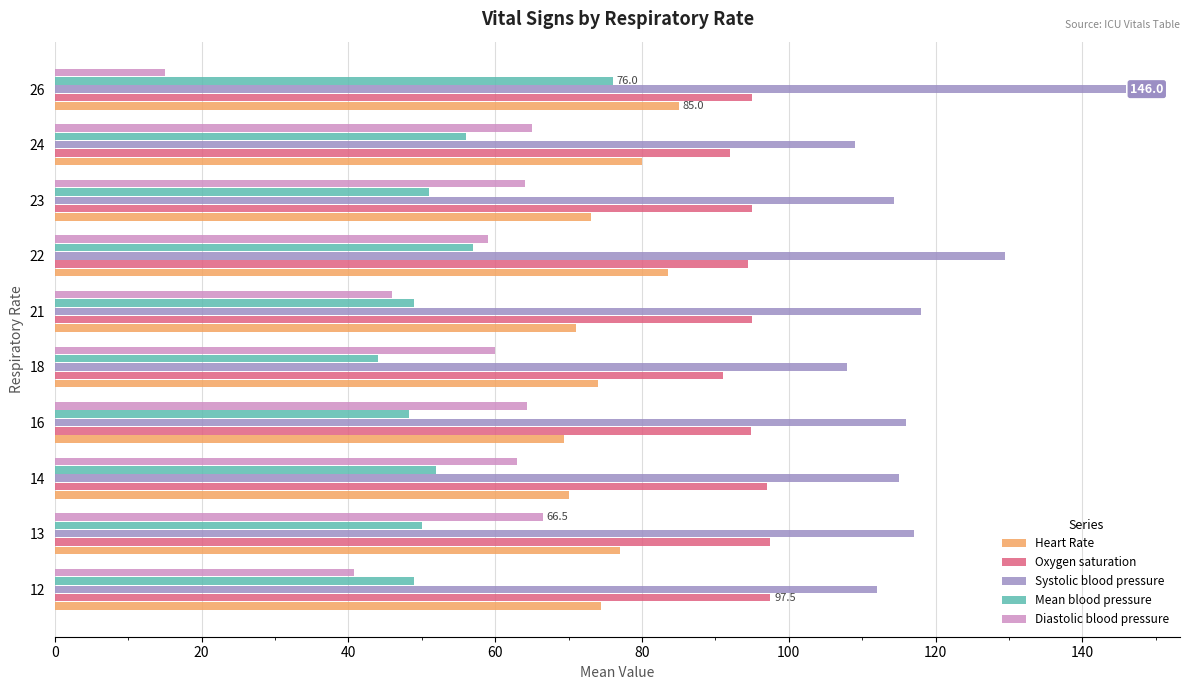

What is the approximate value of Oxygen saturation at 26?

95.0